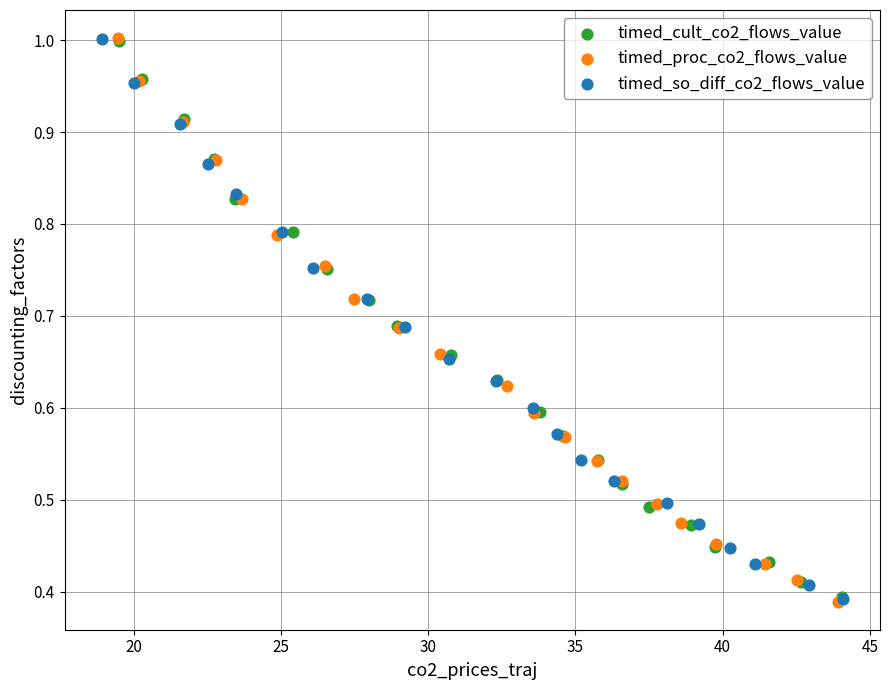

What are all the series names shown in the legend?

timed_cult_co2_flows_value, timed_proc_co2_flows_value, timed_so_diff_co2_flows_value